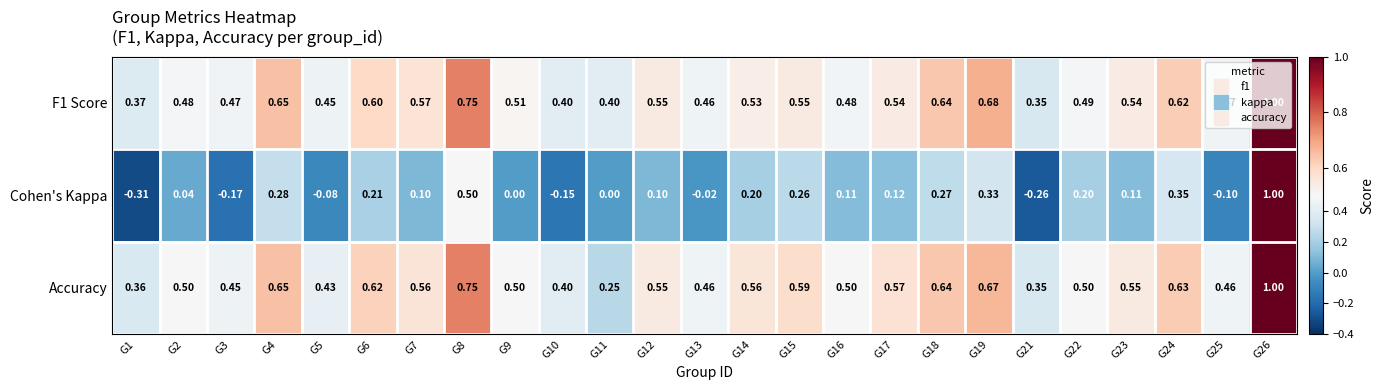

Is the value of F1 Score at G25 greater than the value of Accuracy at G6?

No